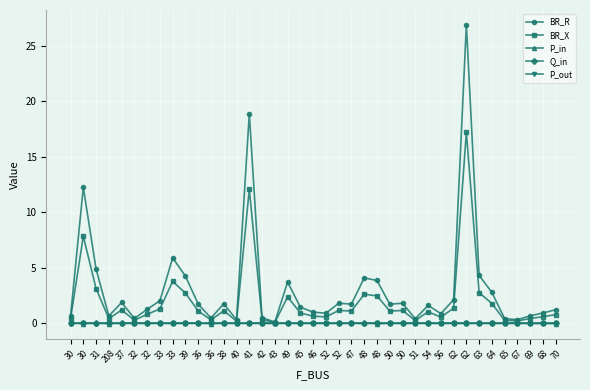

Is this an area chart (filled region under the line)?

No